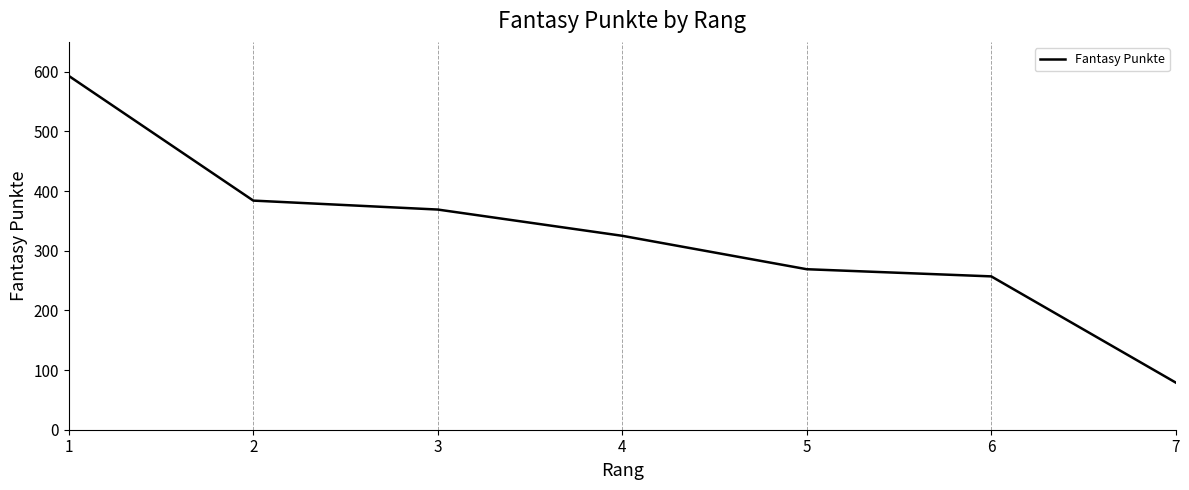

What is the minimum value shown in the chart?

79